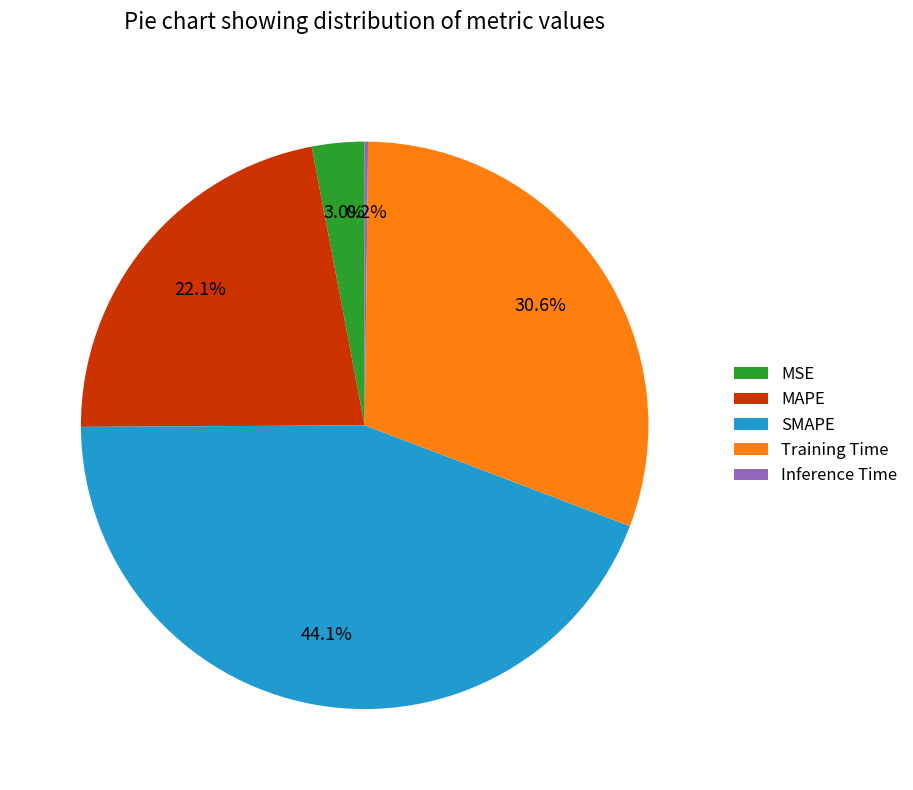

Is the sum of Training Time and MAPE greater than half?

Yes